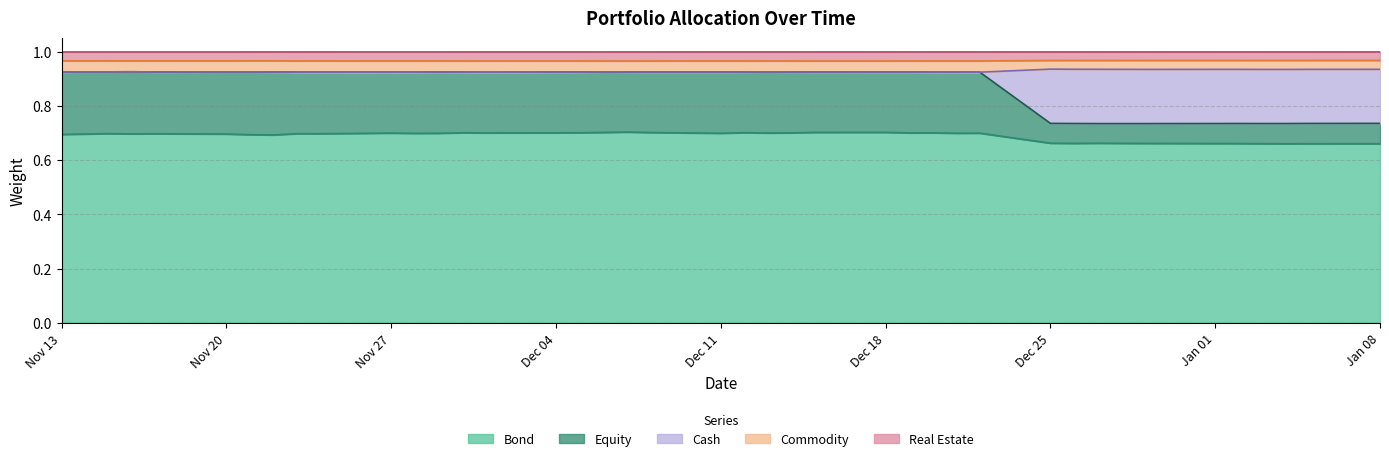

What is the label of the 20th point from the left?

2017-12-08